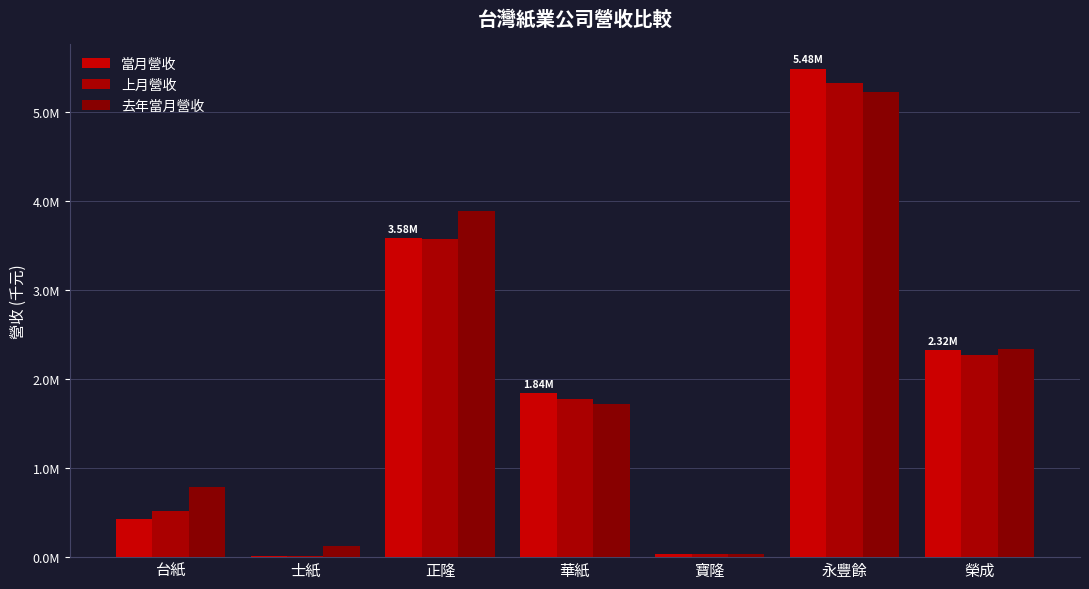

What position from the right is 正隆?

5